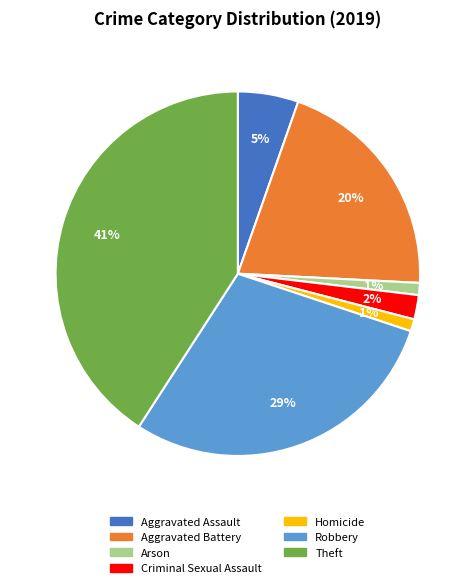

Do Robbery and Theft together represent more than half of the pie?

Yes